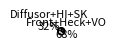

To the nearest percent, what is the average slice percentage?

50%